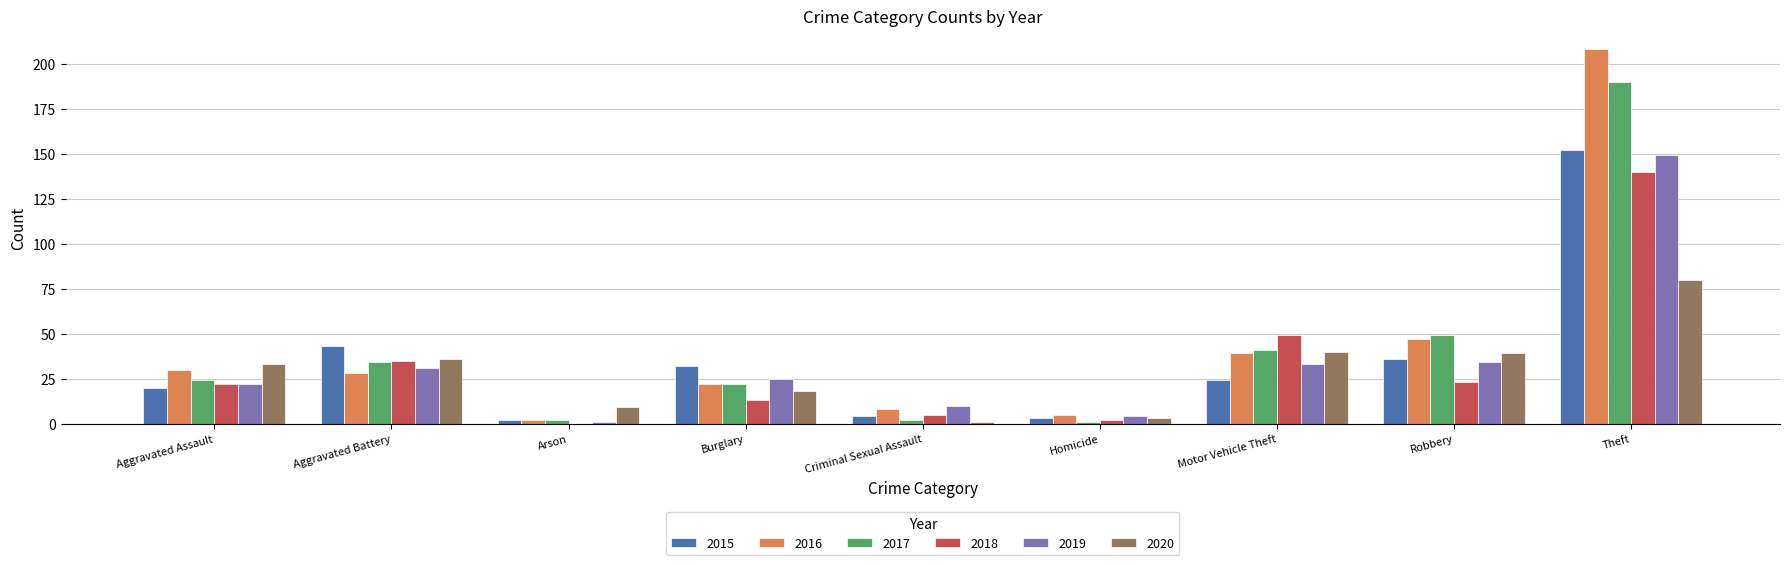

At which label is 2017 closest to 95?

Robbery